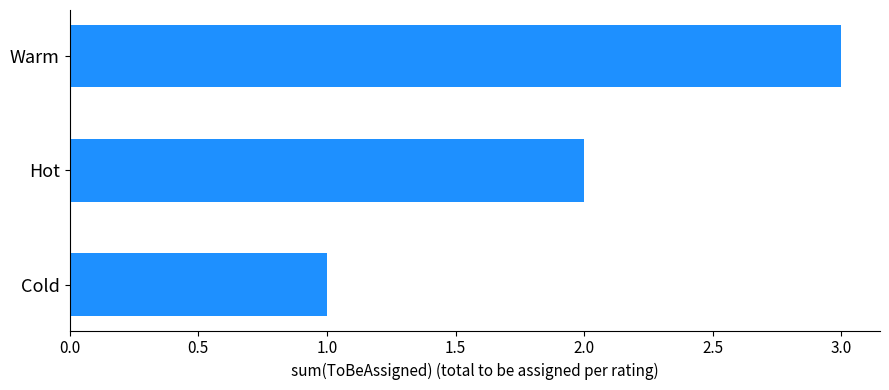

What is the difference between the maximum and second lowest values?

1